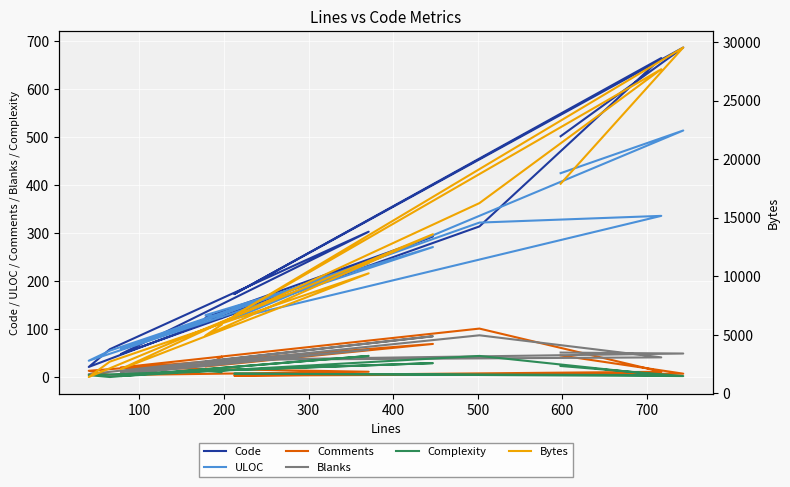

What is the label of the 6th point from the left?

500